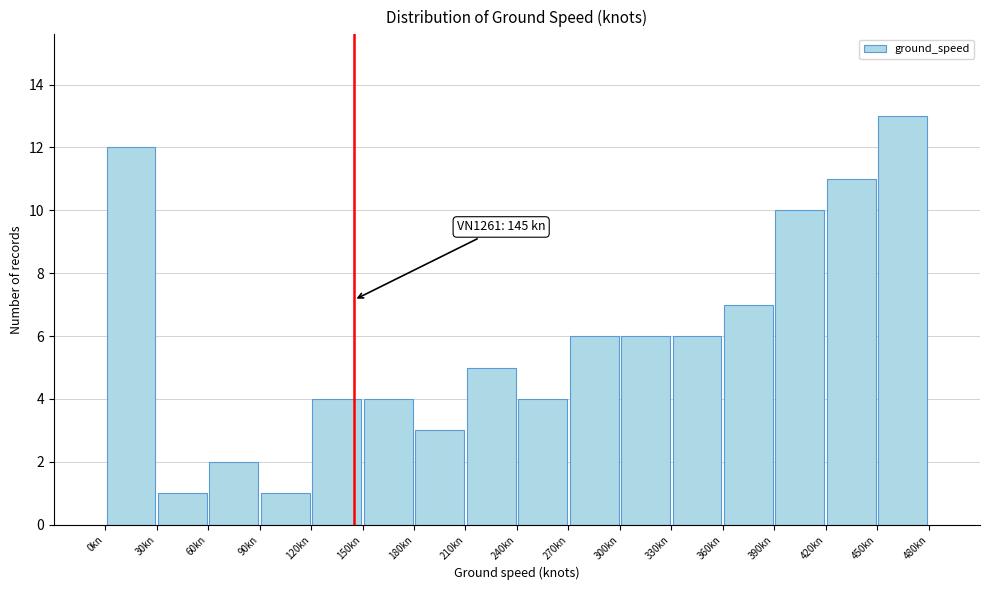

Over which range of the x-axis is the bar tallest?

450 to 480